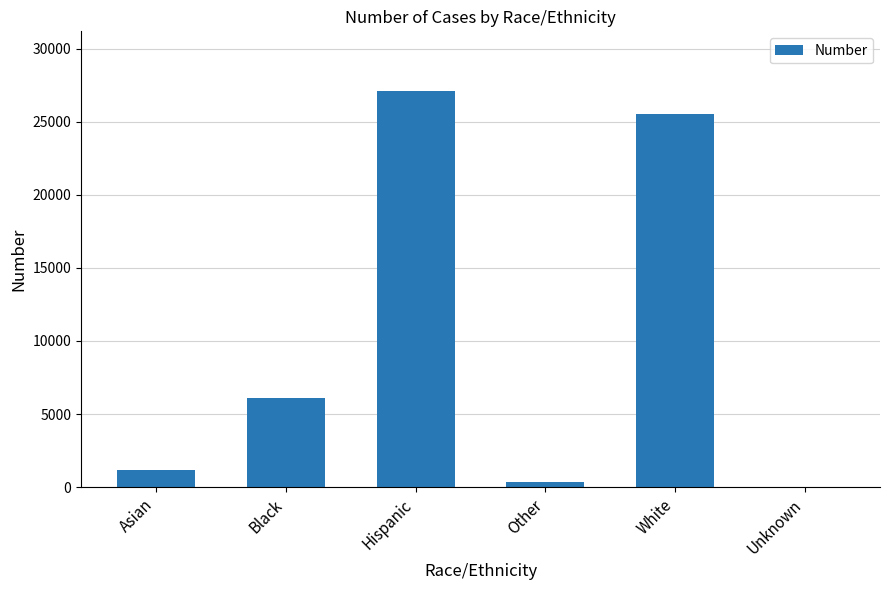

At which label is the value closest to 13571?

Black